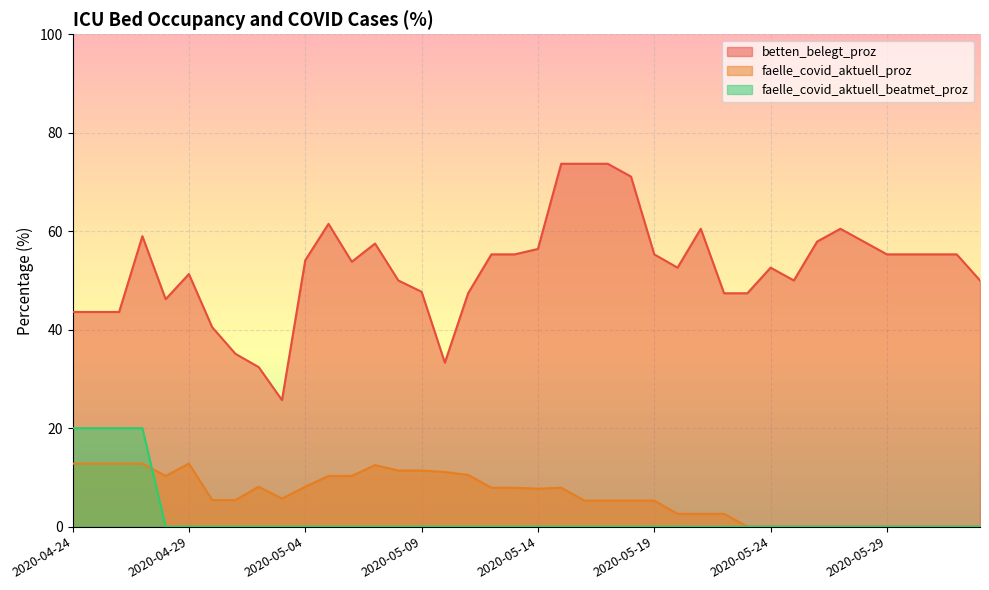

Which category has the highest value in the betten_belegt_proz series?

2020-05-15